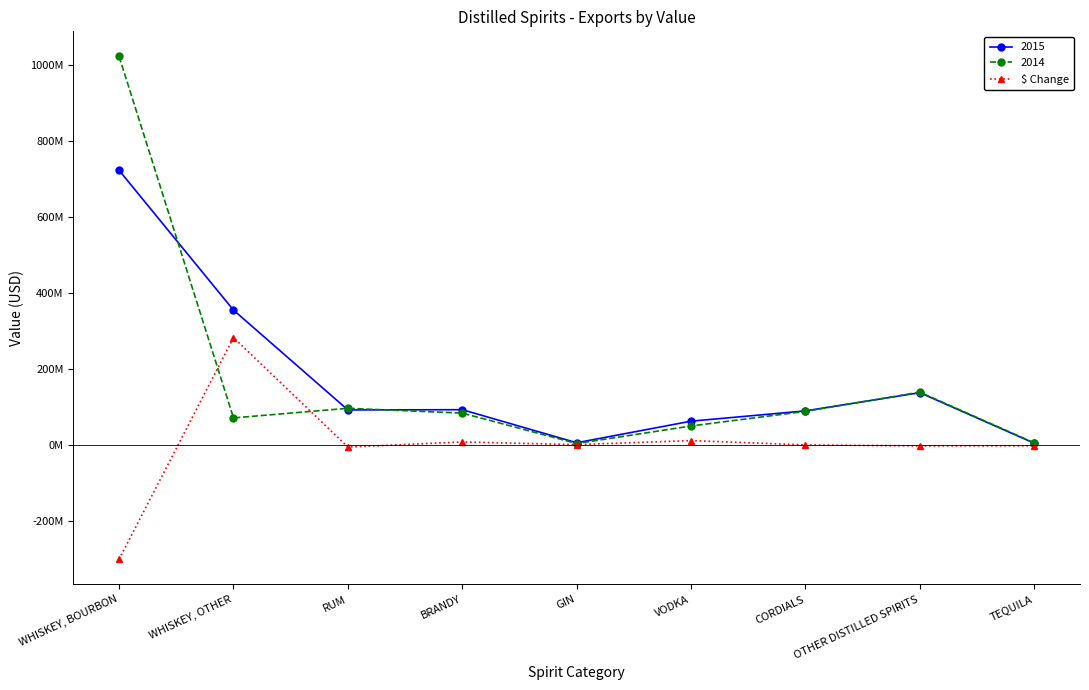

What is the label of the 5th point from the left?

GIN